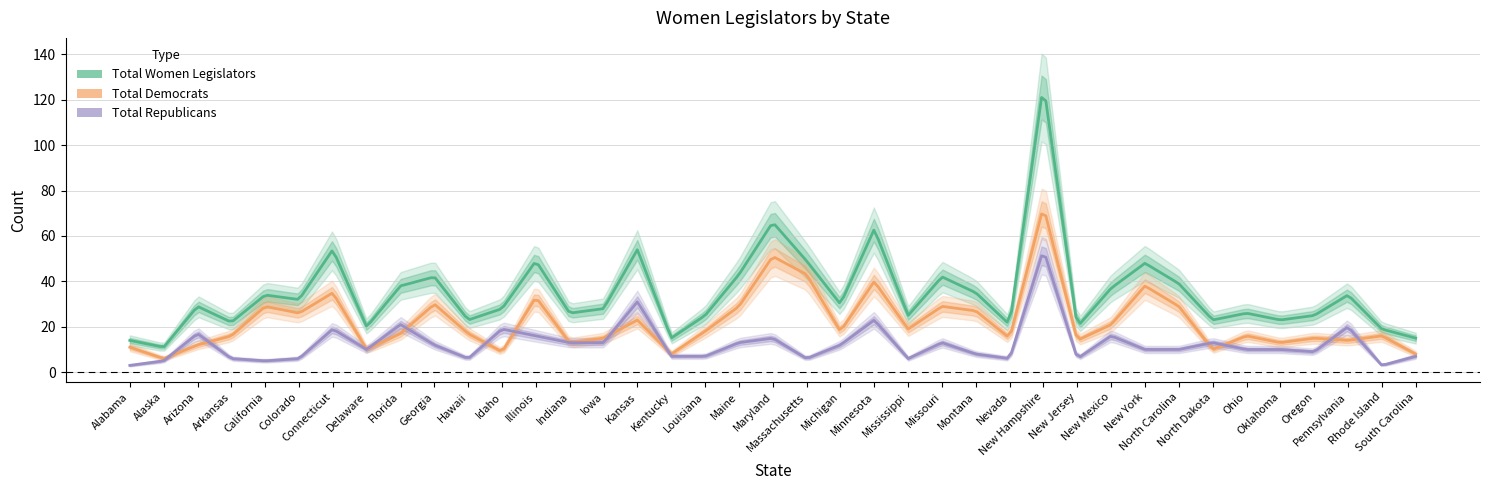

Which series has the widest spread of values?

Total Women Legislators